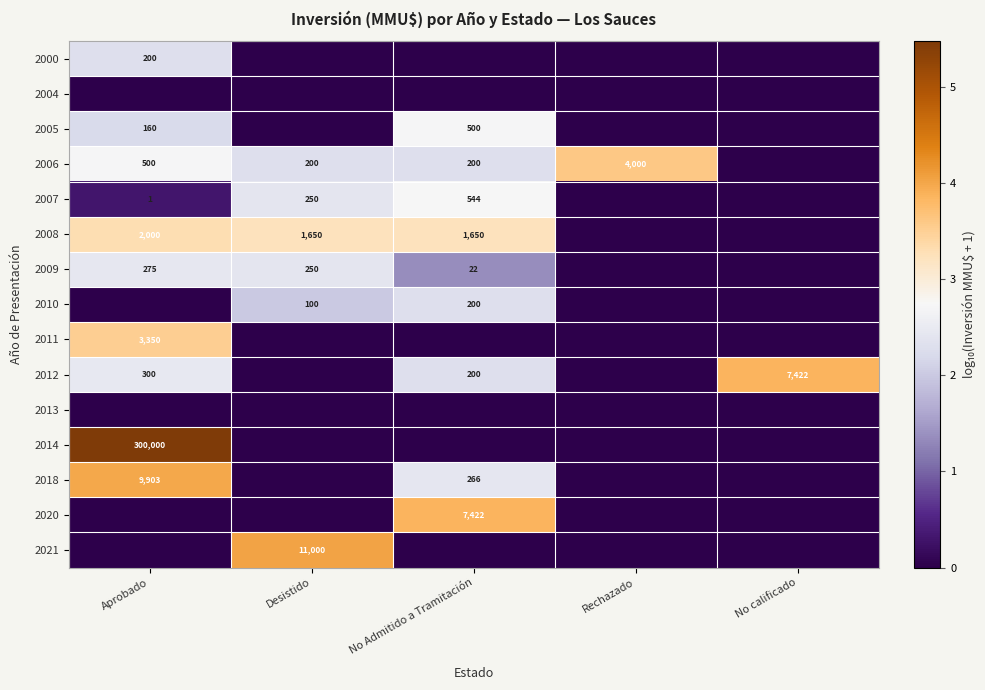

The value of 2008 at Desistido is 1650. True or false?

True